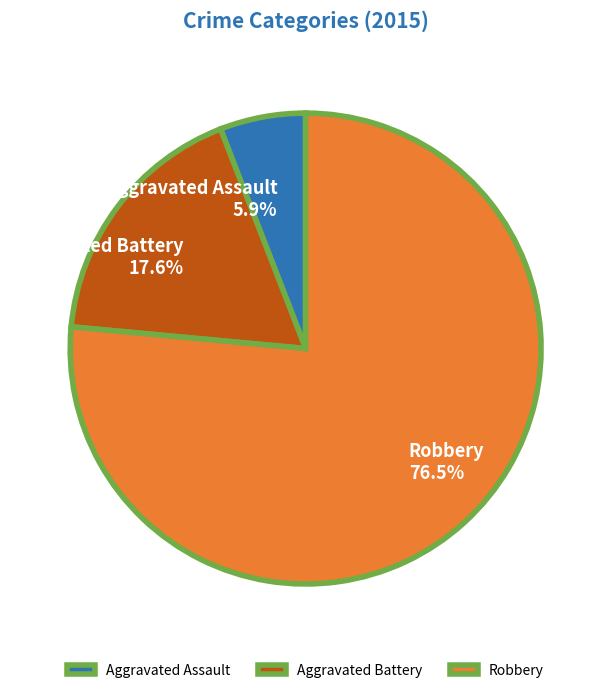

Is there any slice that represents more than half of the pie?

Yes